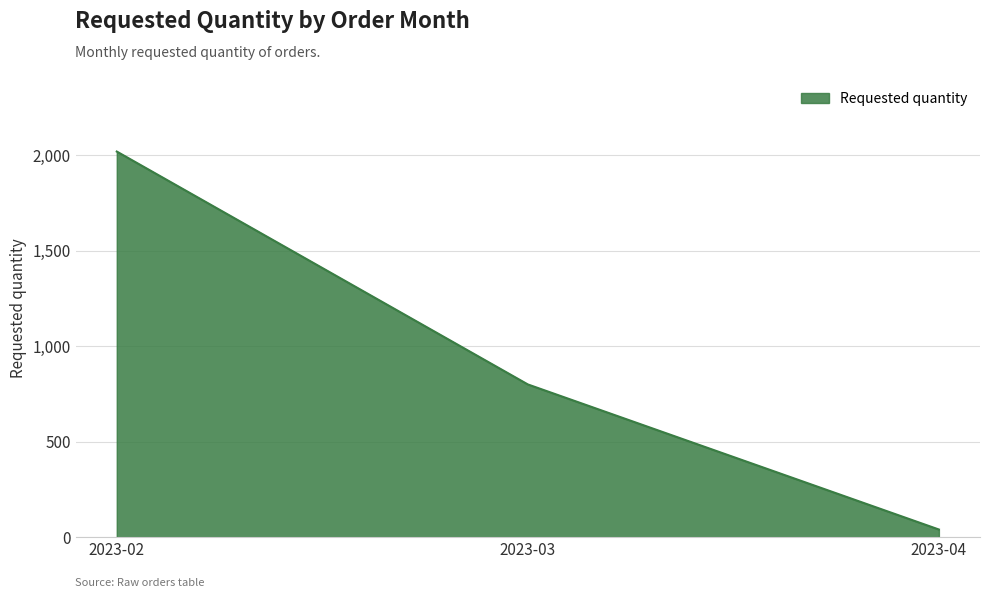

Reading left to right, list all the values displayed in this chart.

2023-02=2020	2023-03=800	2023-04=40